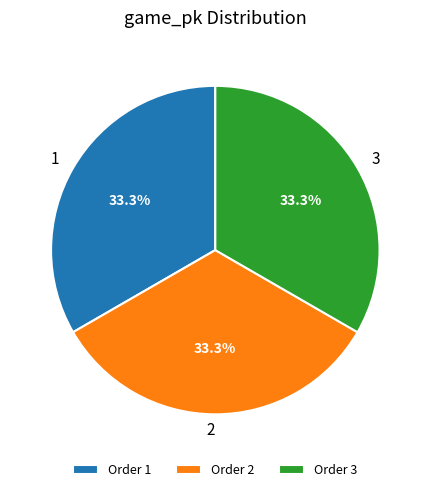

Is there any slice that represents more than half of the pie?

No